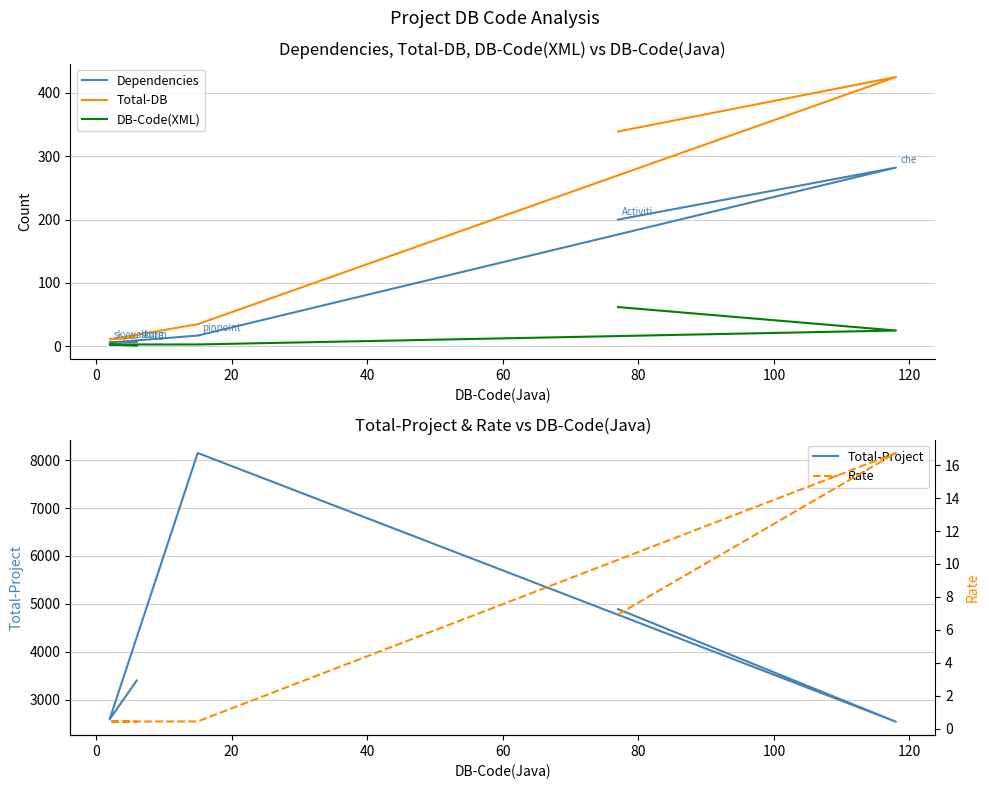

Is it true that Total-DB equals 16.9 at 40?

False